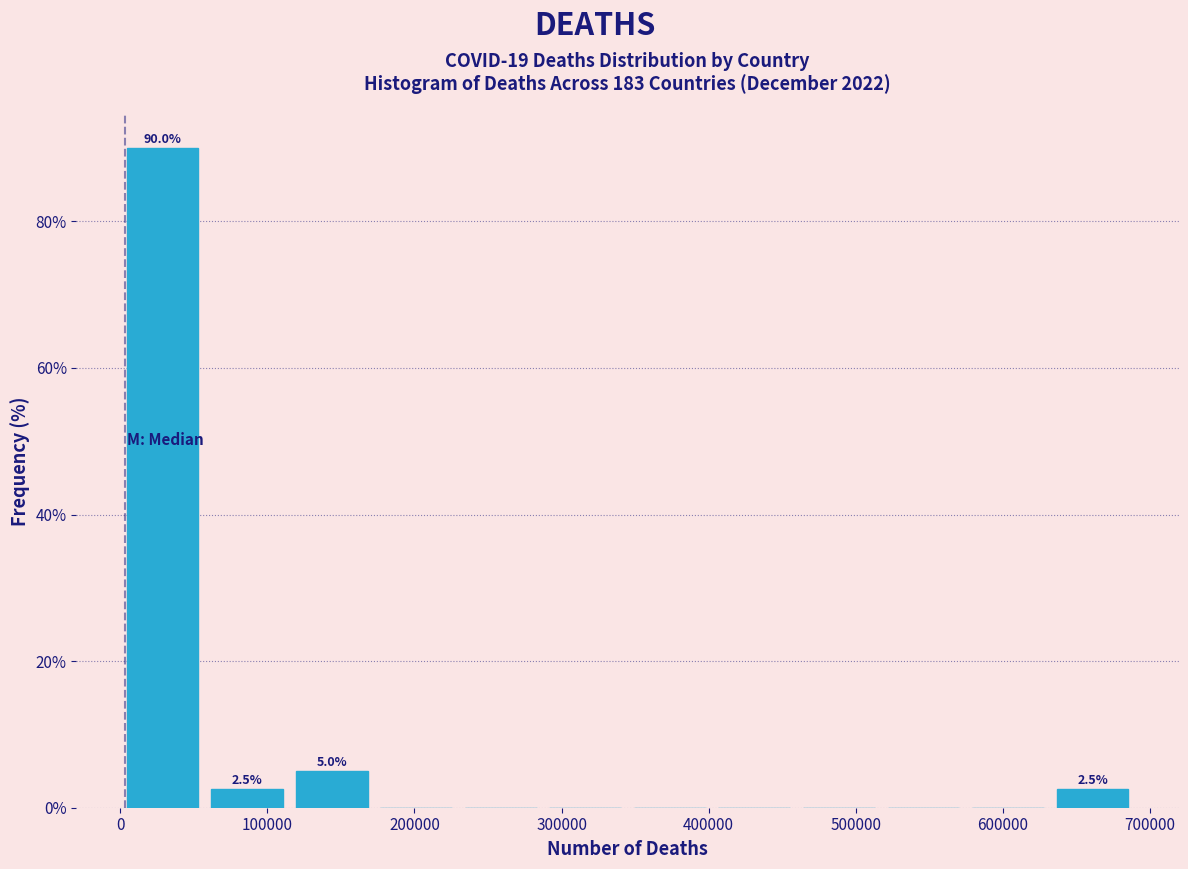

Which range on the x-axis has the tallest bar?

0 to 60000